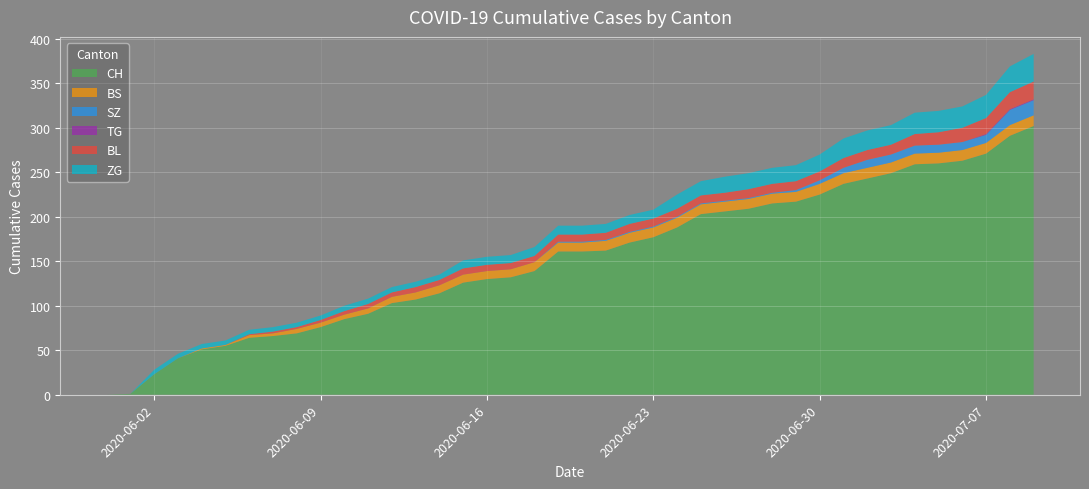

Reading left to right, list all the values displayed in this chart.

CH: 0	1	23	41	51	55	64	66	69	76	85	91	103	107	114	126	130	132	139	161	161	162	171	177	188	203	206	209	215	217	225	237	243	249	259	260	263	271	291	302
BS: 0	0	0	0	1	1	3	3	5	5	5	6	7	8	9	9	9	9	10	10	10	11	11	11	11	11	11	11	11	11	12	12	12	12	12	12	12	12	12	12
SZ: 0	0	0	0	0	0	0	0	0	0	0	0	0	0	0	0	0	0	0	1	1	1	1	1	1	1	1	1	1	2	4	6	9	9	9	9	9	9	17	17
TG: 0	0	0	0	0	0	0	0	0	0	0	0	0	0	0	0	0	0	0	0	0	0	0	0	0	0	0	0	0	0	0	0	0	0	0	0	0	1	1	1
BL: 0	0	0	0	0	0	1	2	2	3	4	5	5	6	6	7	7	7	7	8	8	8	9	9	9	9	9	10	10	10	10	11	11	11	13	14	16	18	19	20
ZG: 0	0	5	5	5	5	5	5	5	5	6	6	6	6	6	9	9	9	10	10	10	10	10	10	16	16	18	18	18	18	19	22	22	22	24	24	24	26	29	31